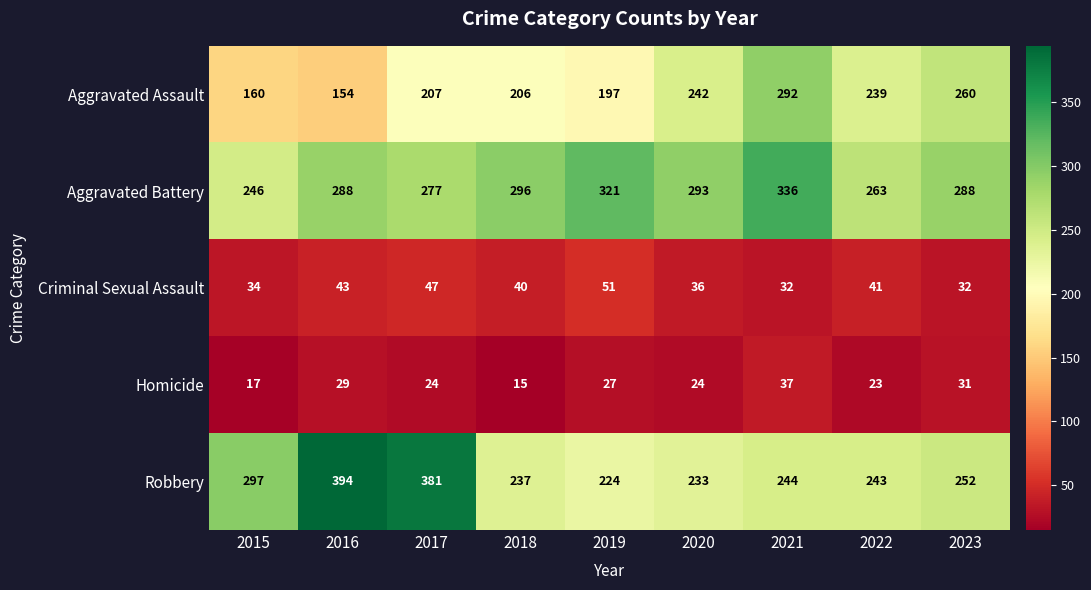

Which series has the largest range (max minus min)?

Robbery